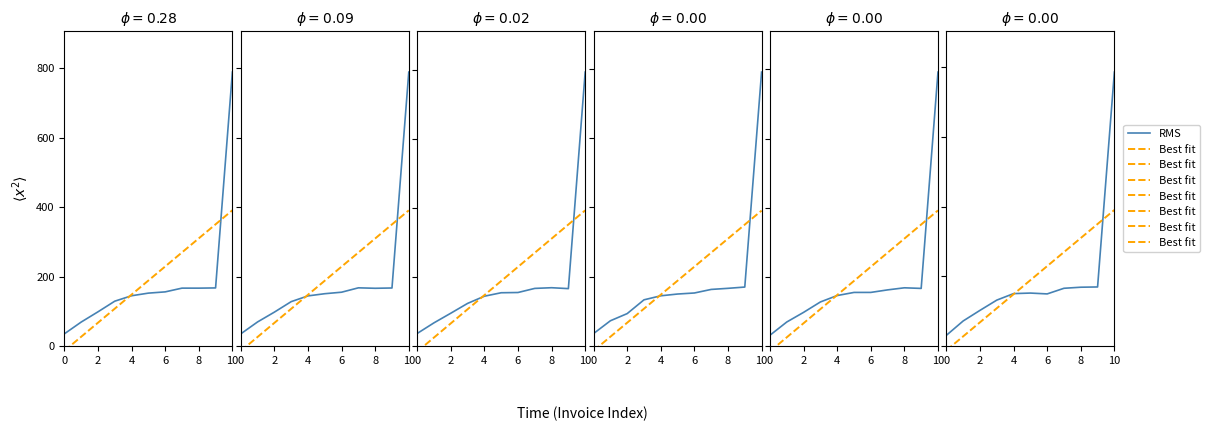

Is it true that RMS equals 200.3 at 8?

False